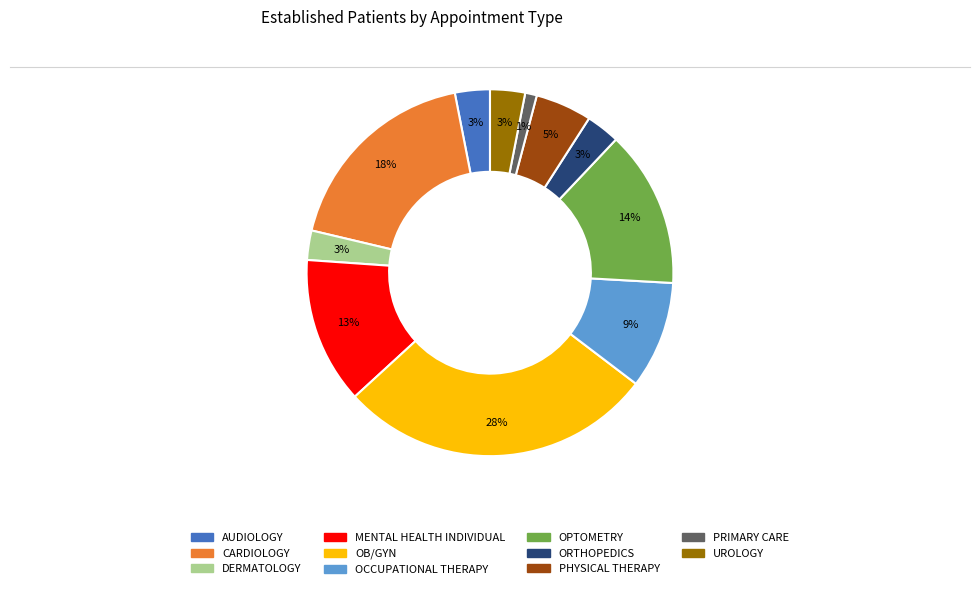

How many slices are in this pie chart?

11